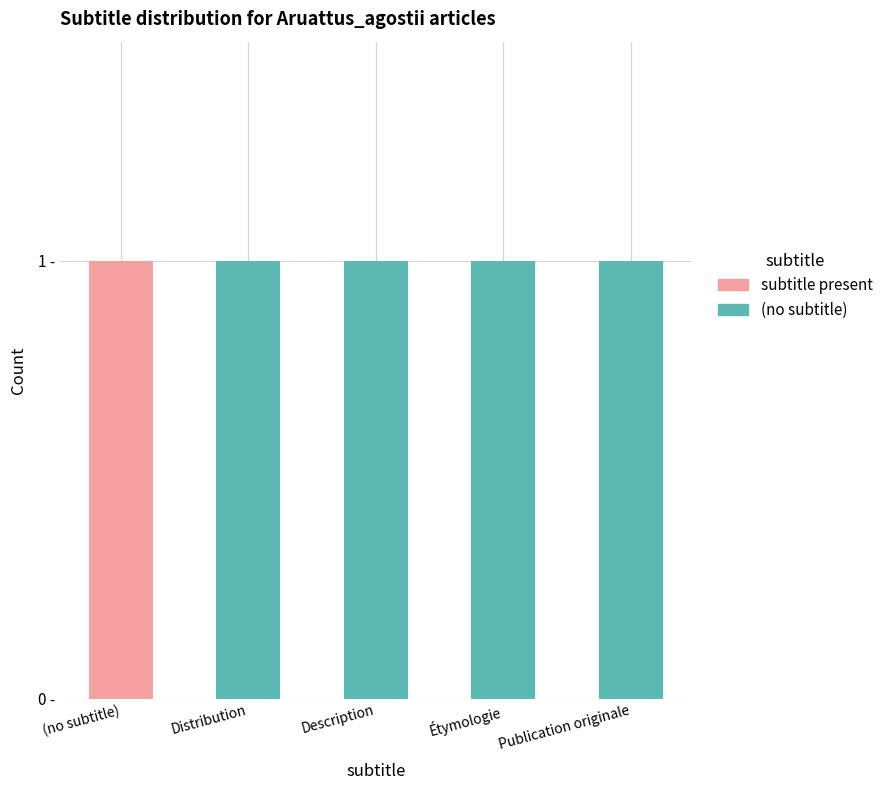

At how many categories does at least one series exceed 0?

5